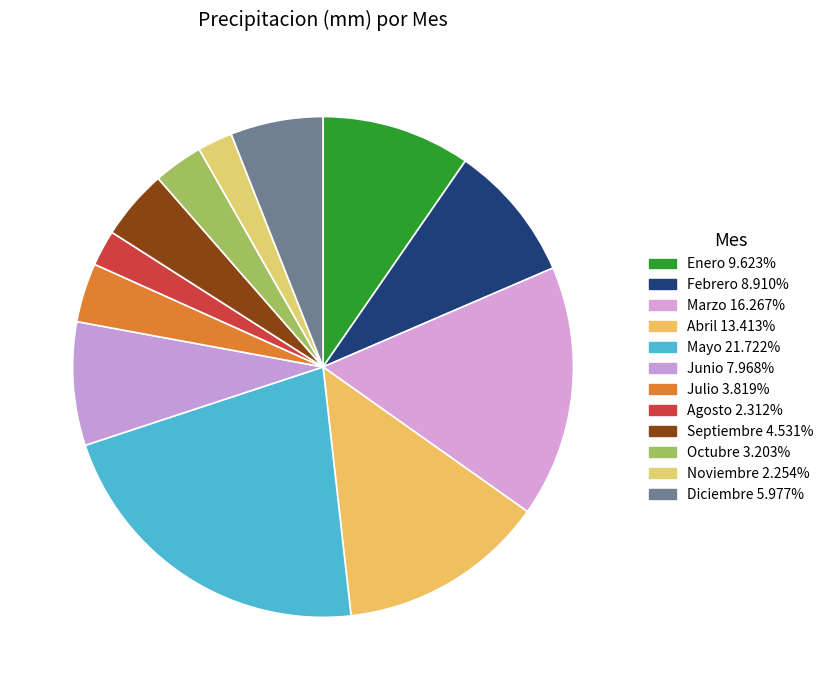

Count the number of slices in the pie.

12